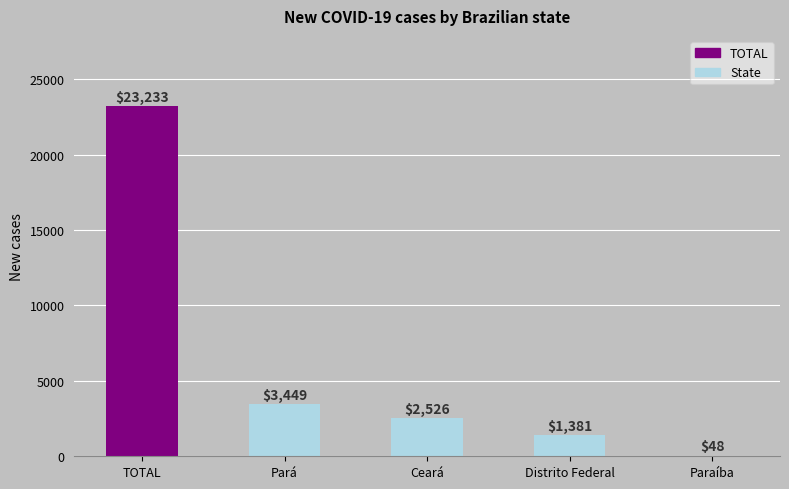

What is the greatest value displayed?

23233